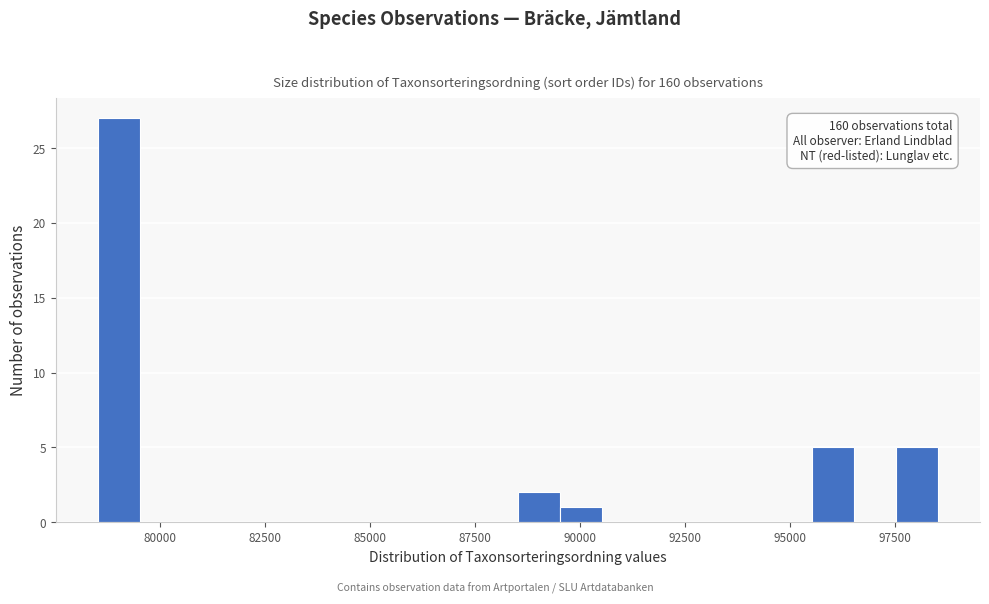

Around what value on the x-axis is the tallest bar? Give the approximate position of its centre, as read against the axis.

79000